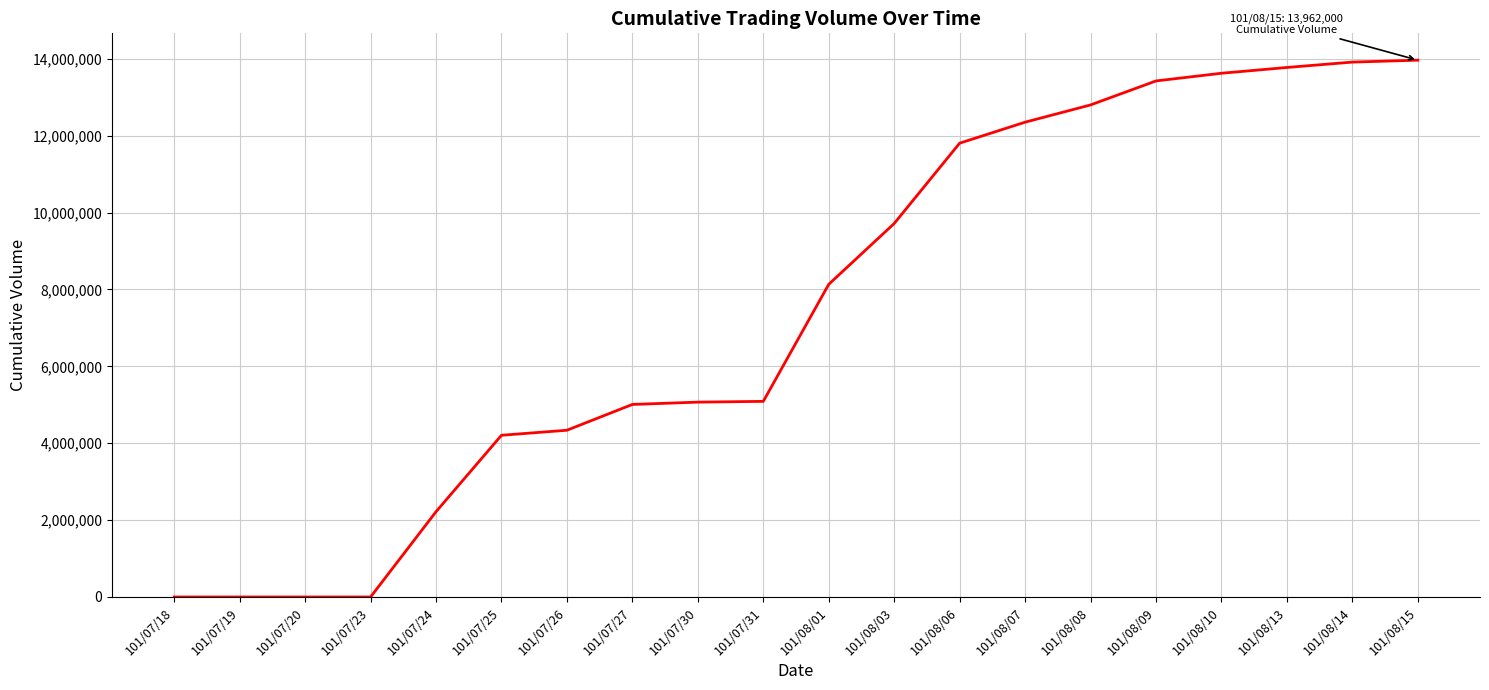

What is the greatest value displayed?

13962000